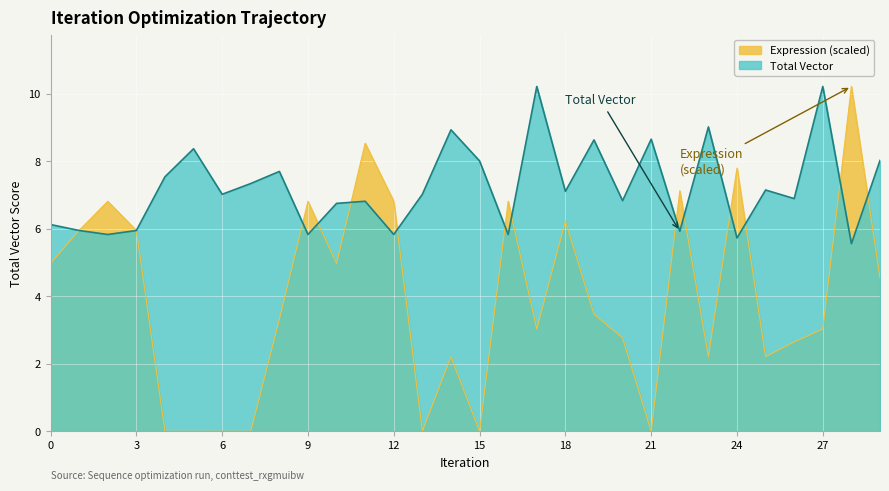

Which has a higher value, 7 or 24?

7